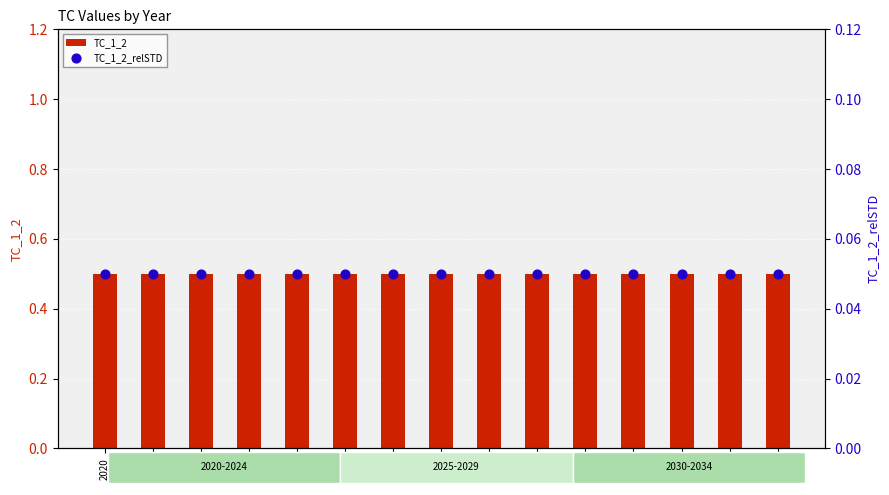

Which series contains the lowest Y value?

TC_1_2_relSTD